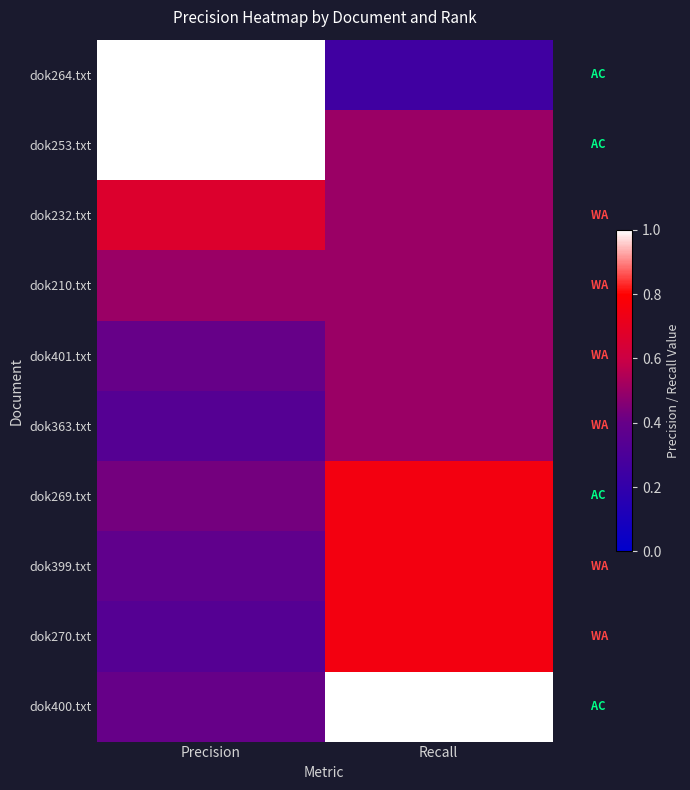

What is the spread (max minus min) of values at Precision?

0.7